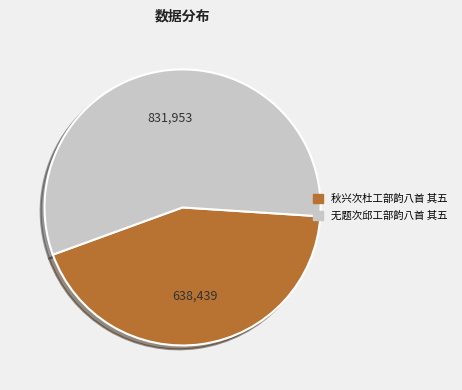

Which category accounts for the majority?

无题次邱工部韵八首 其五